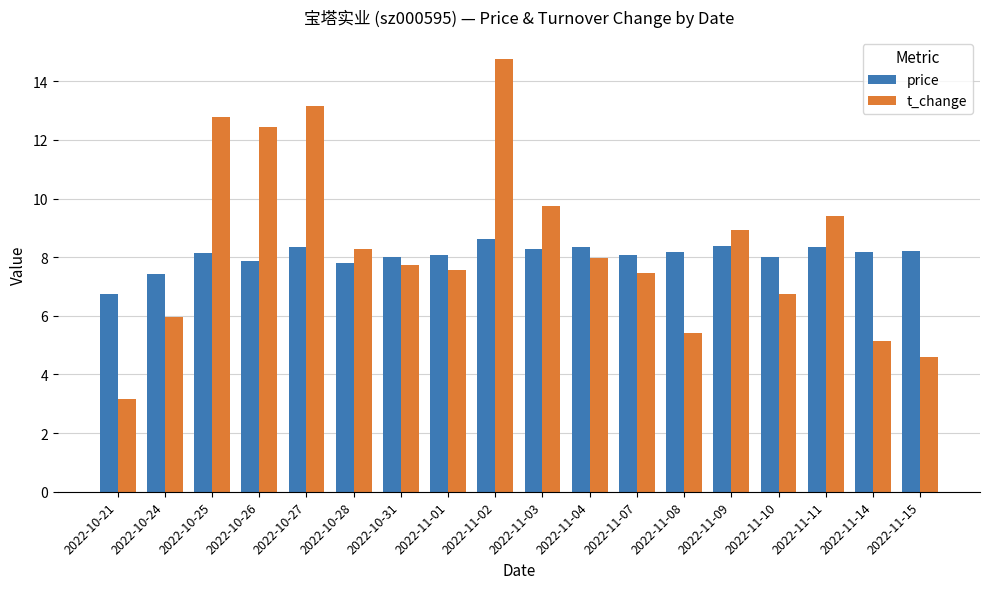

What is the difference between the maximum and second lowest values in the price series?

1.2